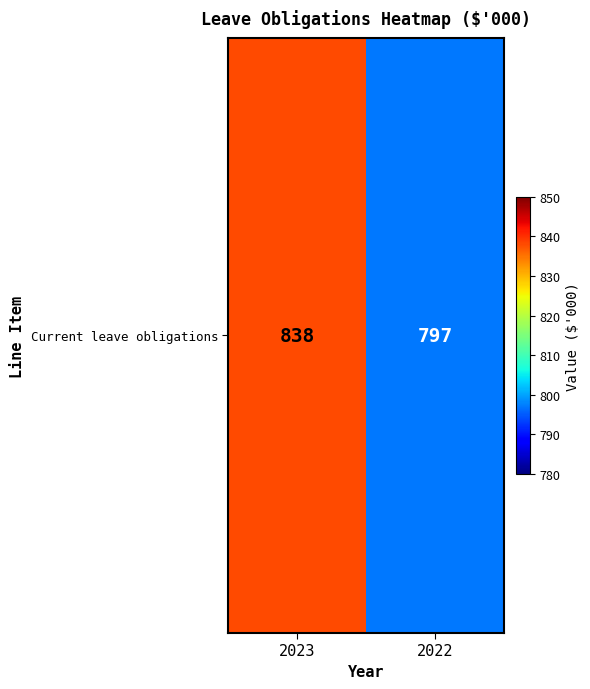

True or false: the data shows 1054 at 2022.

False